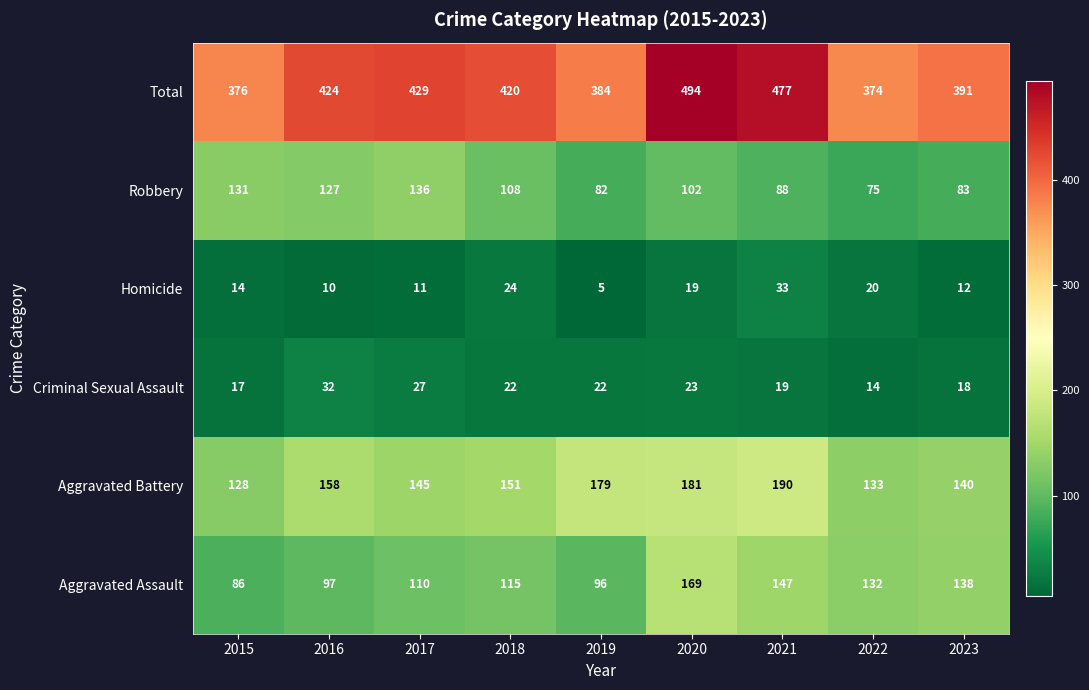

Count the number of categories in the chart.

9